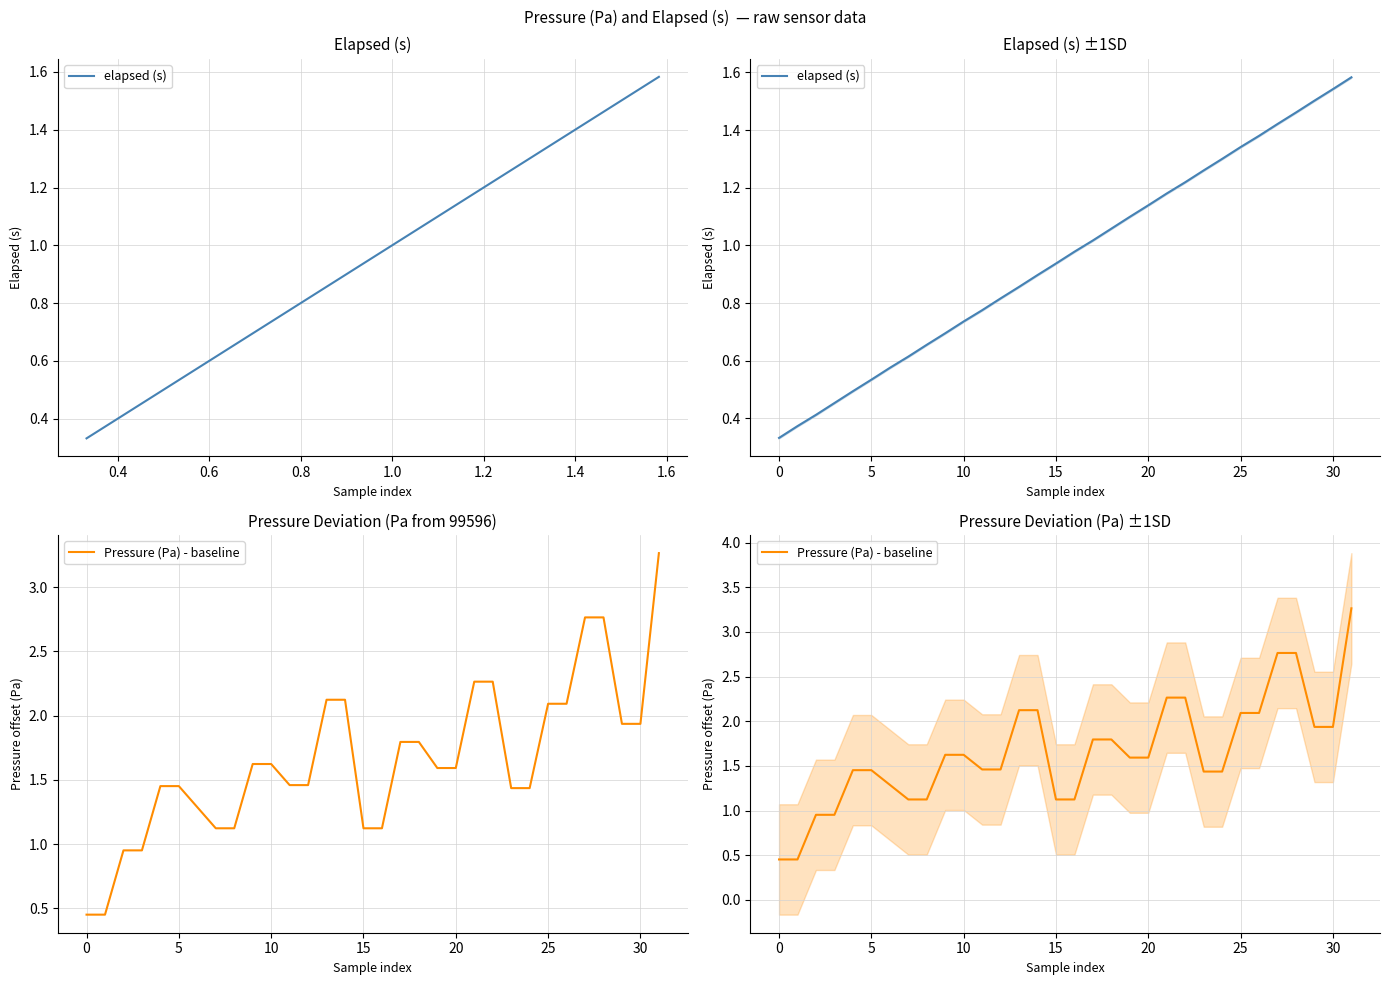

What is the minimum value shown in the chart?

0.3